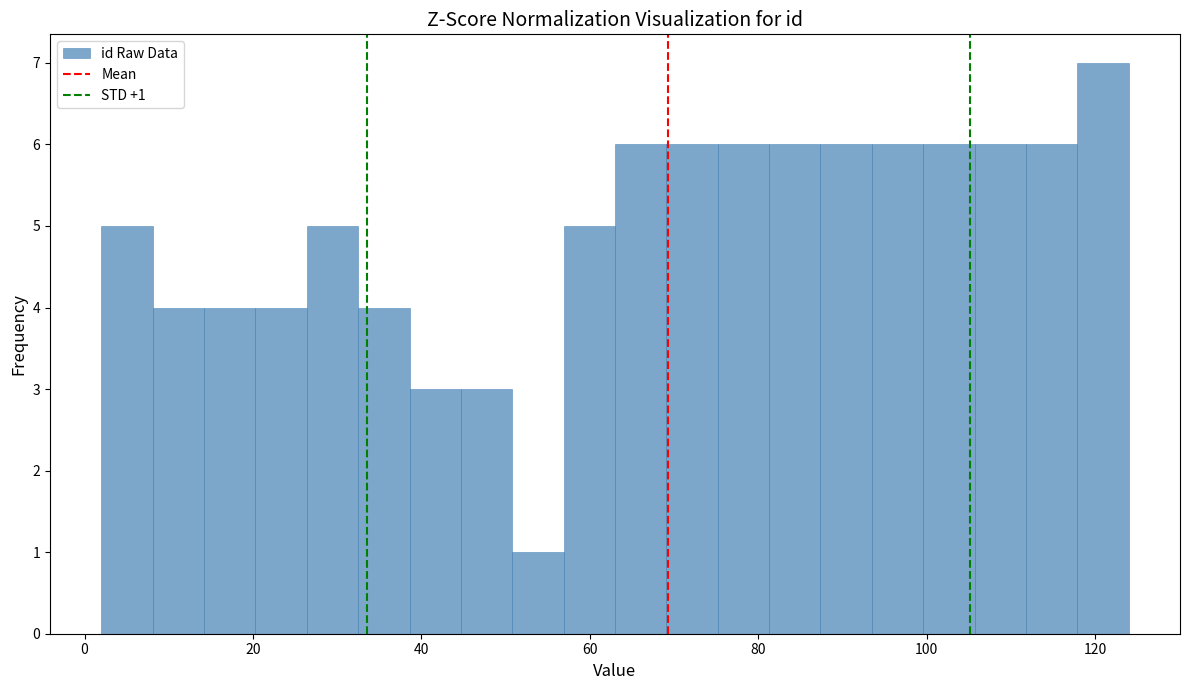

Read against the x-axis, roughly where is the centre of the tallest bar?

120